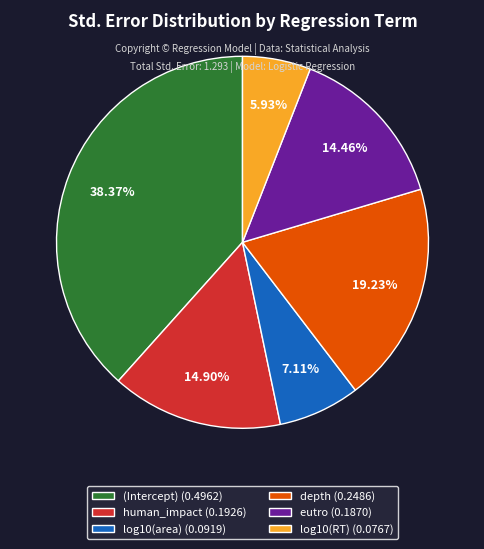

Combined, do depth and log10(RT) account for over 50%?

No